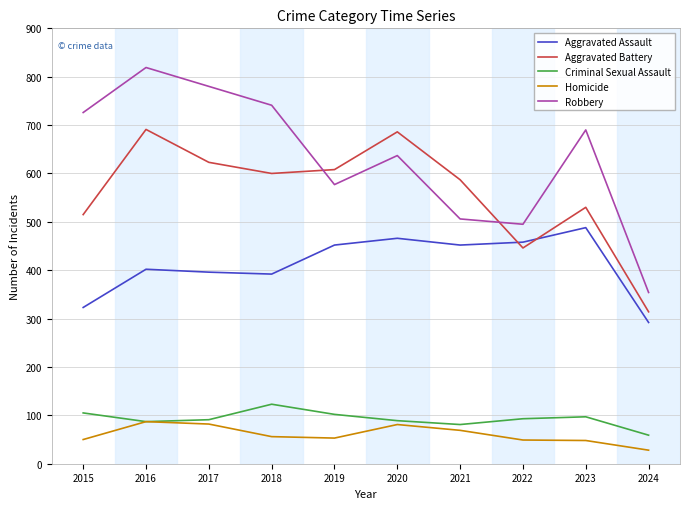

What is the approximate value of Aggravated Battery at 2018, to the nearest 5?

600